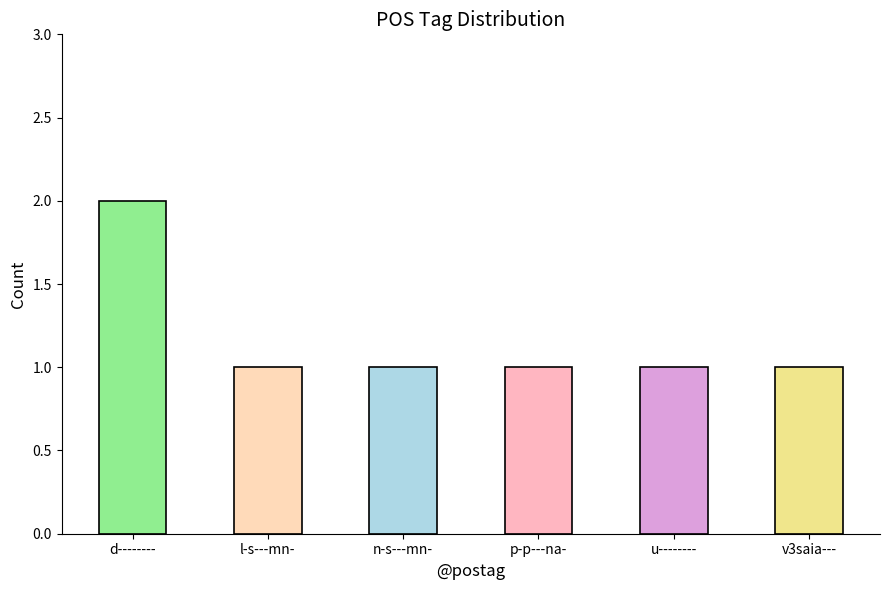

Reading left to right, list all the values displayed in this chart.

2	1	1	1	1	1